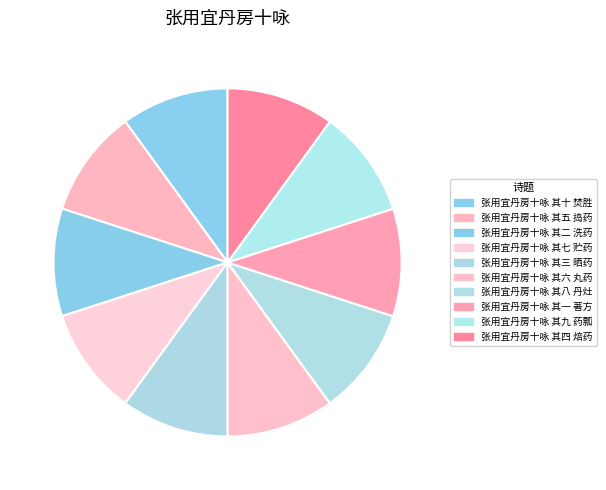

Count the number of slices in the pie.

10